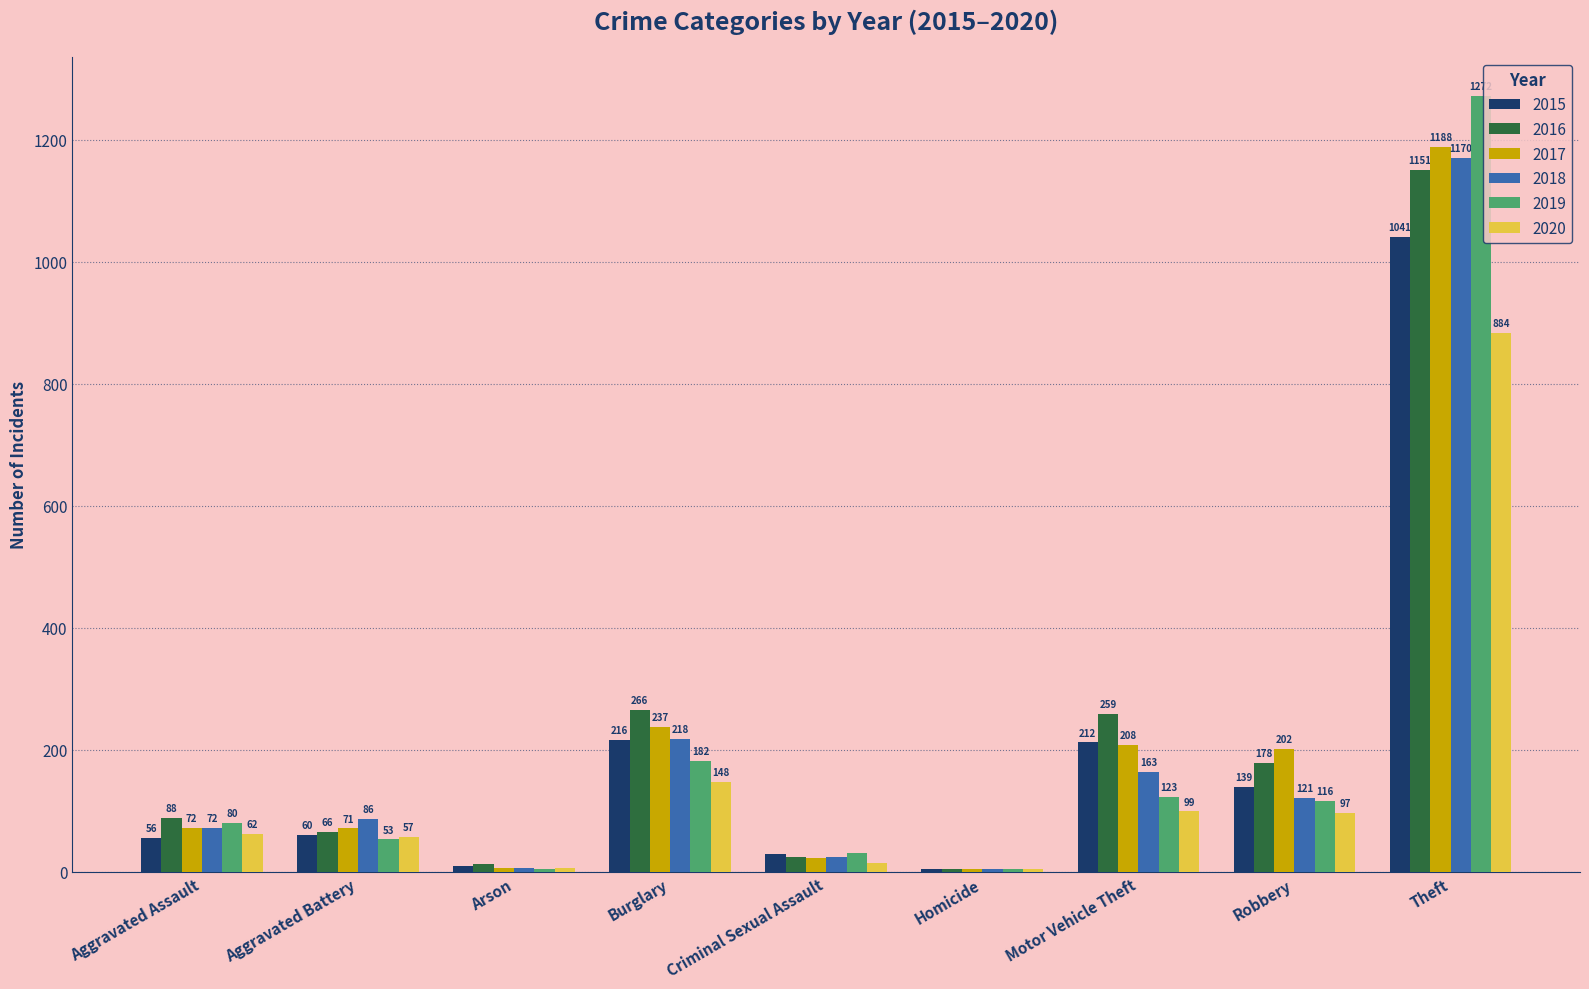

What are all the series names shown in the legend?

2015, 2016, 2017, 2018, 2019, 2020